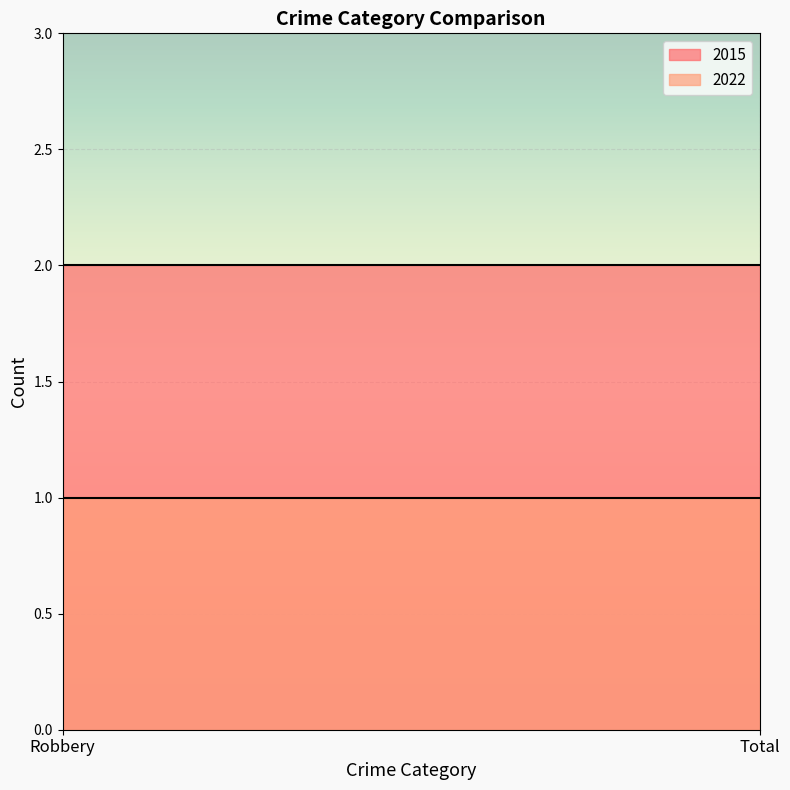

Rank the series by their average value, from highest to lowest.

2015, 2022